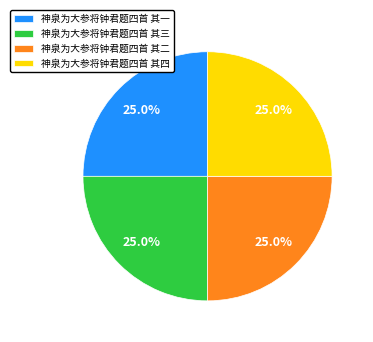

What is the total percentage of 神泉为大参将钟君题四首 其四 and 神泉为大参将钟君题四首 其二?

50.0%